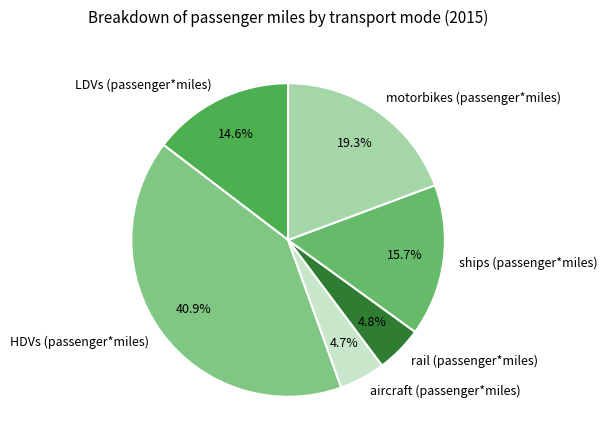

Between aircraft (passenger*miles) and motorbikes (passenger*miles), which is larger?

motorbikes (passenger*miles)